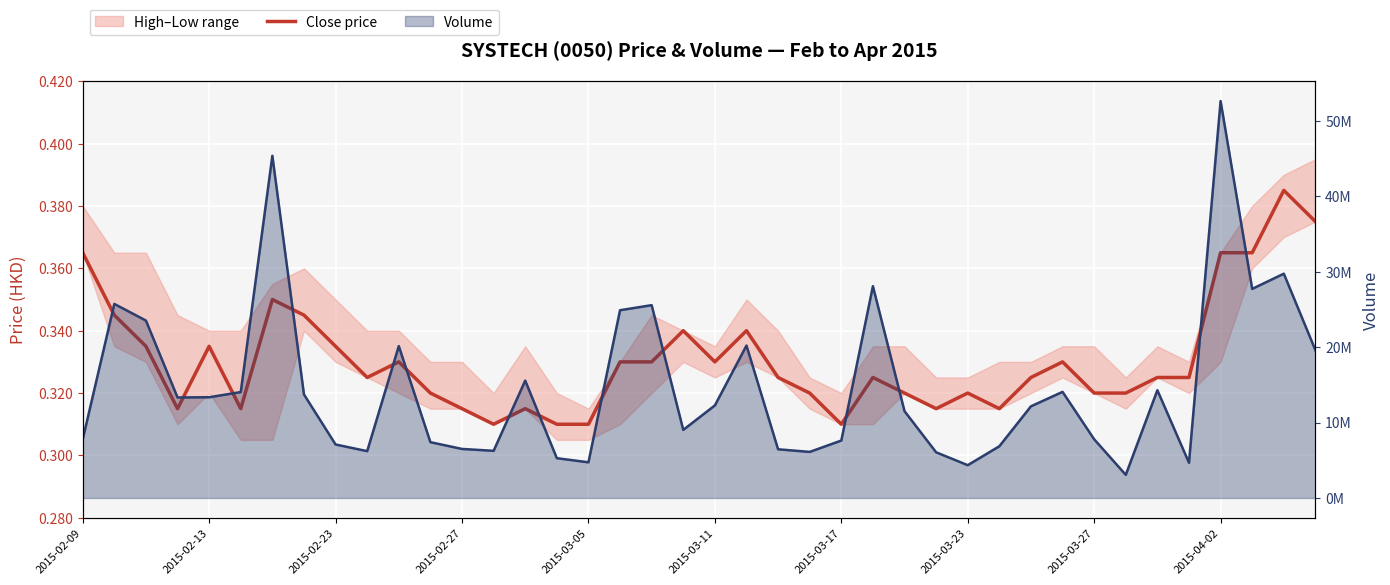

True or false: Volume line has more than 0 interior local peaks.

True